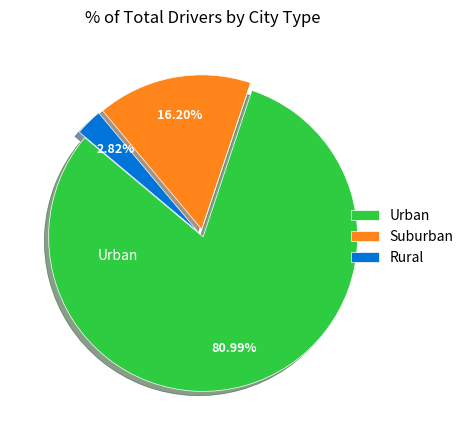

Between Rural and Suburban, which is larger?

Suburban